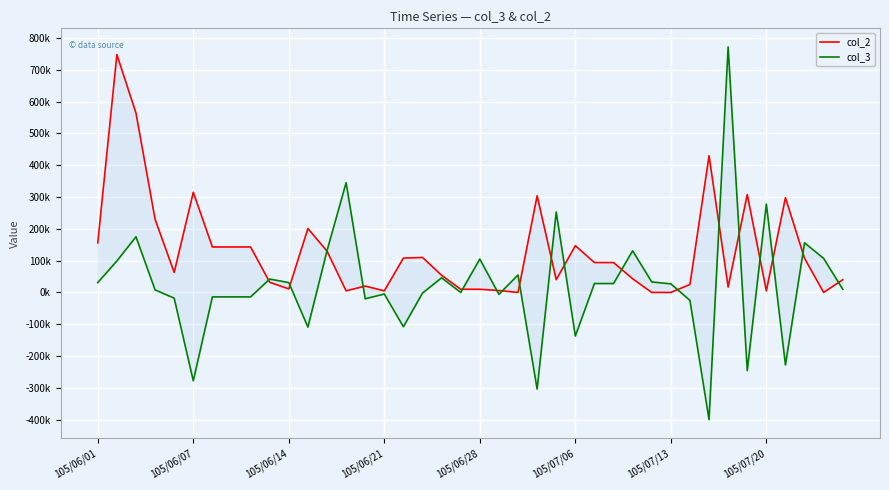

How many series are shown in this chart?

2